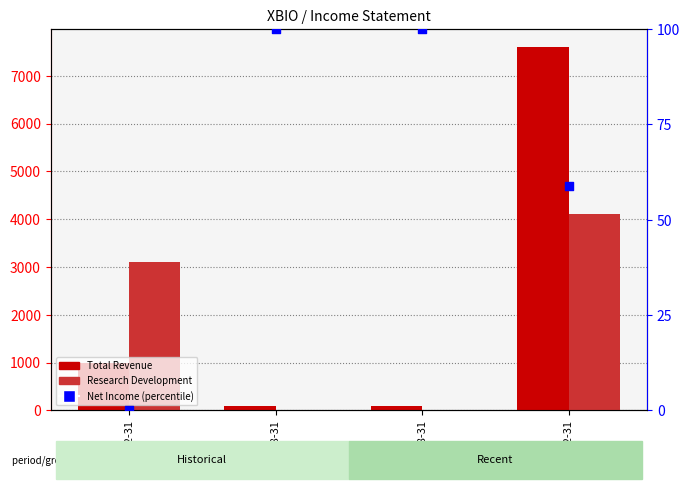

Which series has the largest total across all categories?

Total Revenue